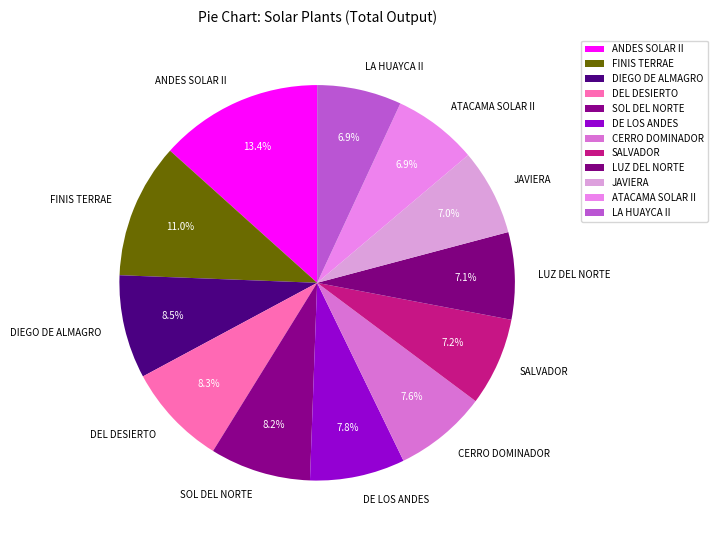

How many slices are in this pie chart?

12